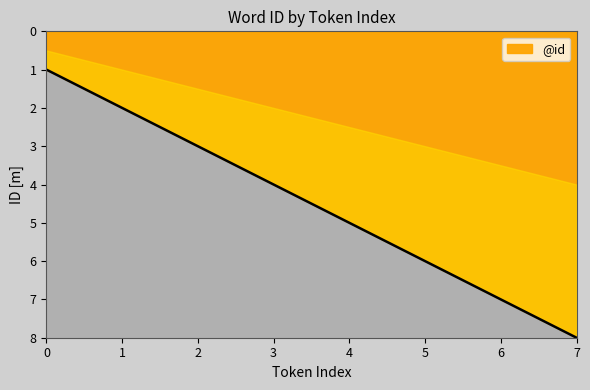

How many values are between 3 and 7?

5